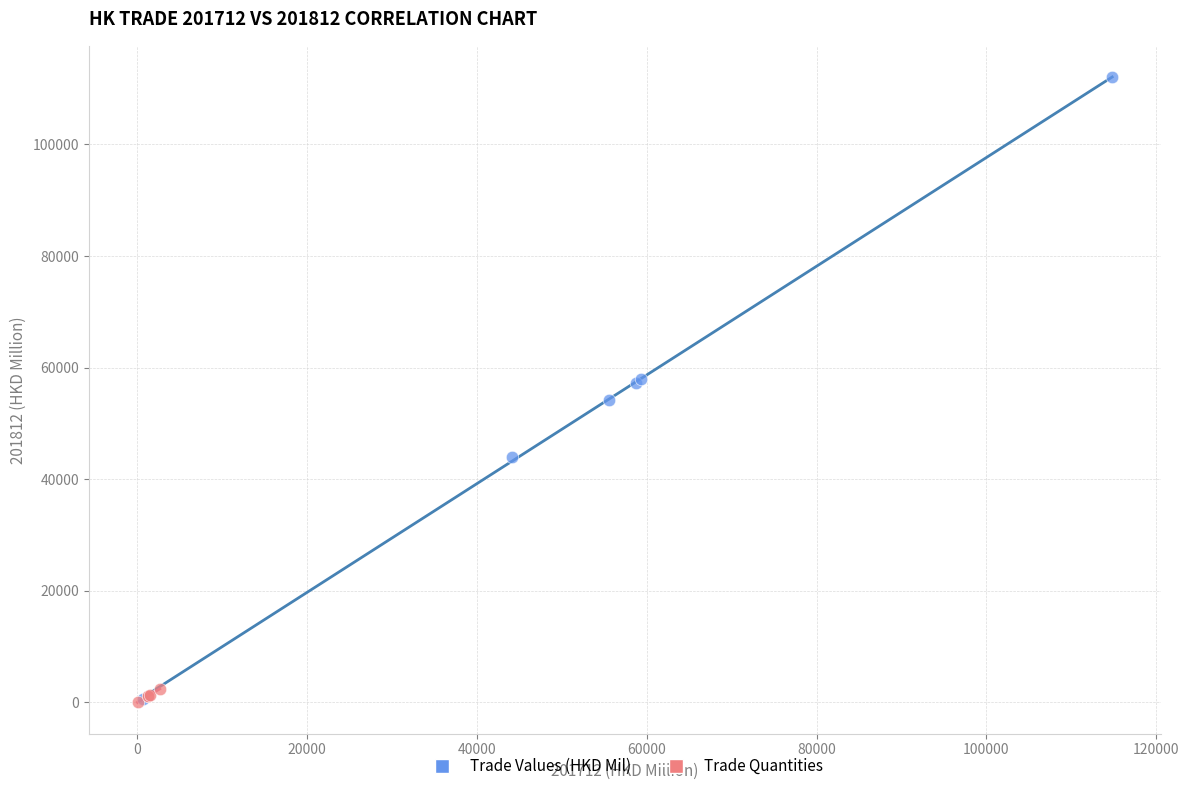

Which series has the widest spread of Y values?

Trade Values (HKD Mil)